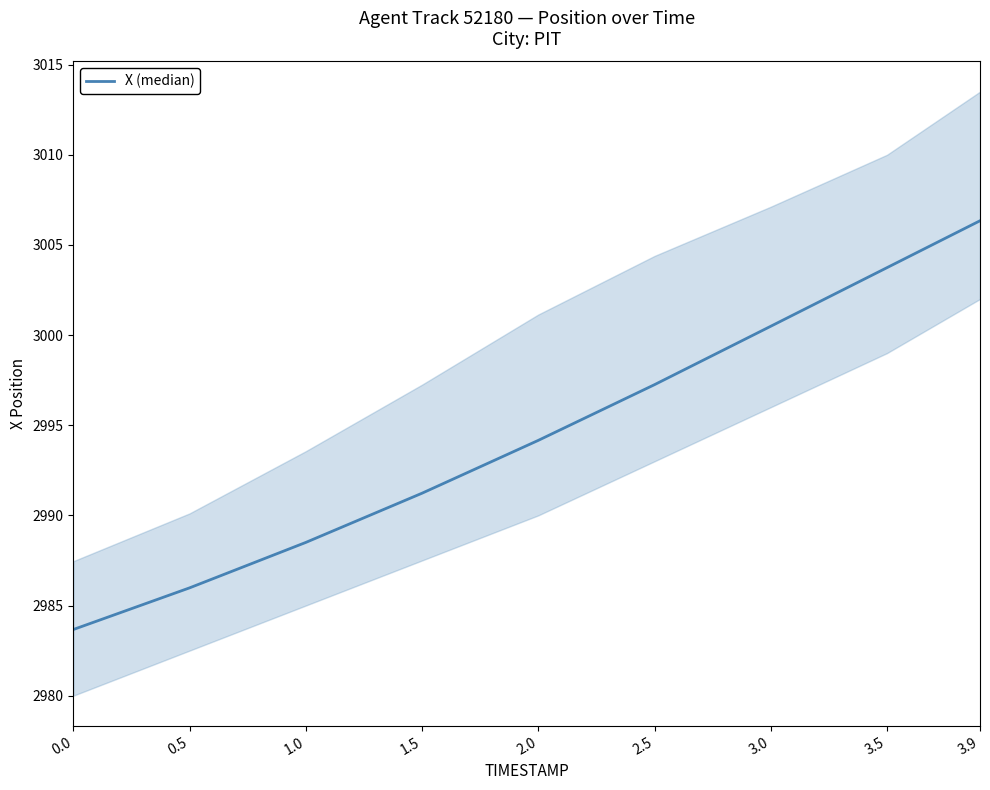

What is the change in value from 0.0 to 2.0?

+10.5